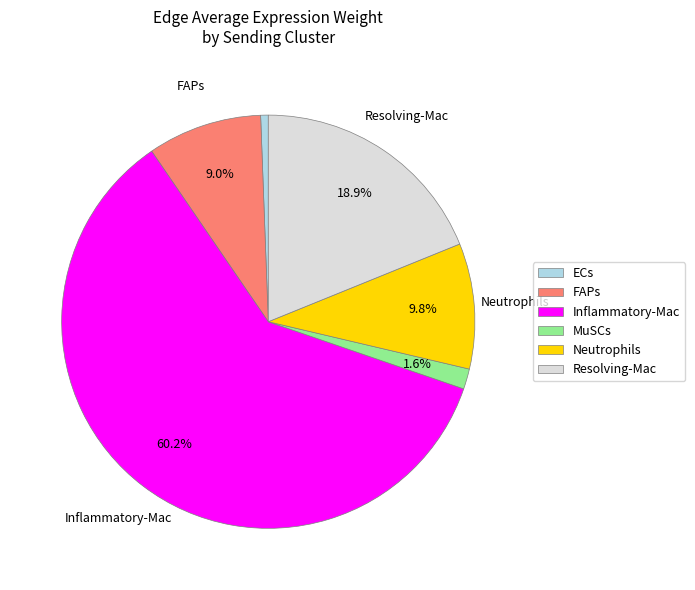

Which slice represents more than half of the pie?

Inflammatory-Mac